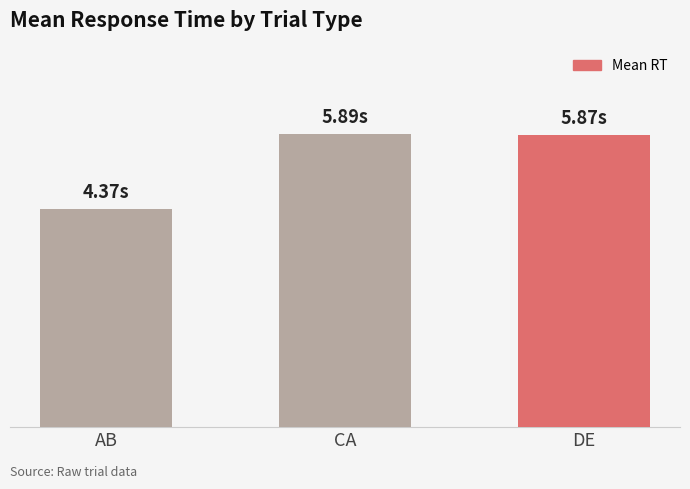

Are the bars grouped side by side (vs. stacked)?

No